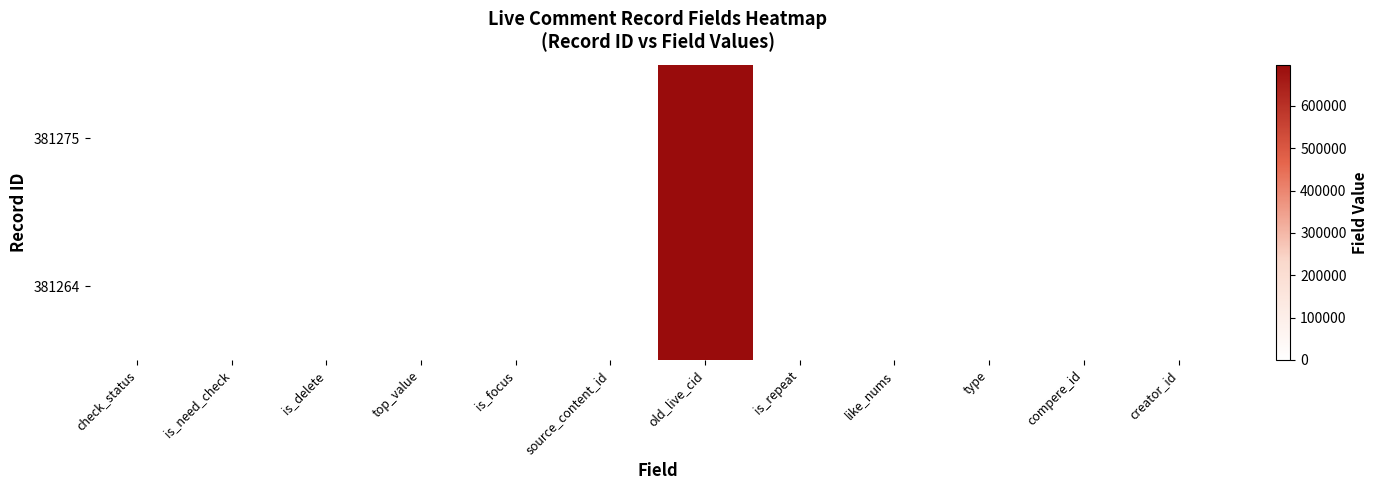

At which category is the sum across all series the highest?

old_live_cid